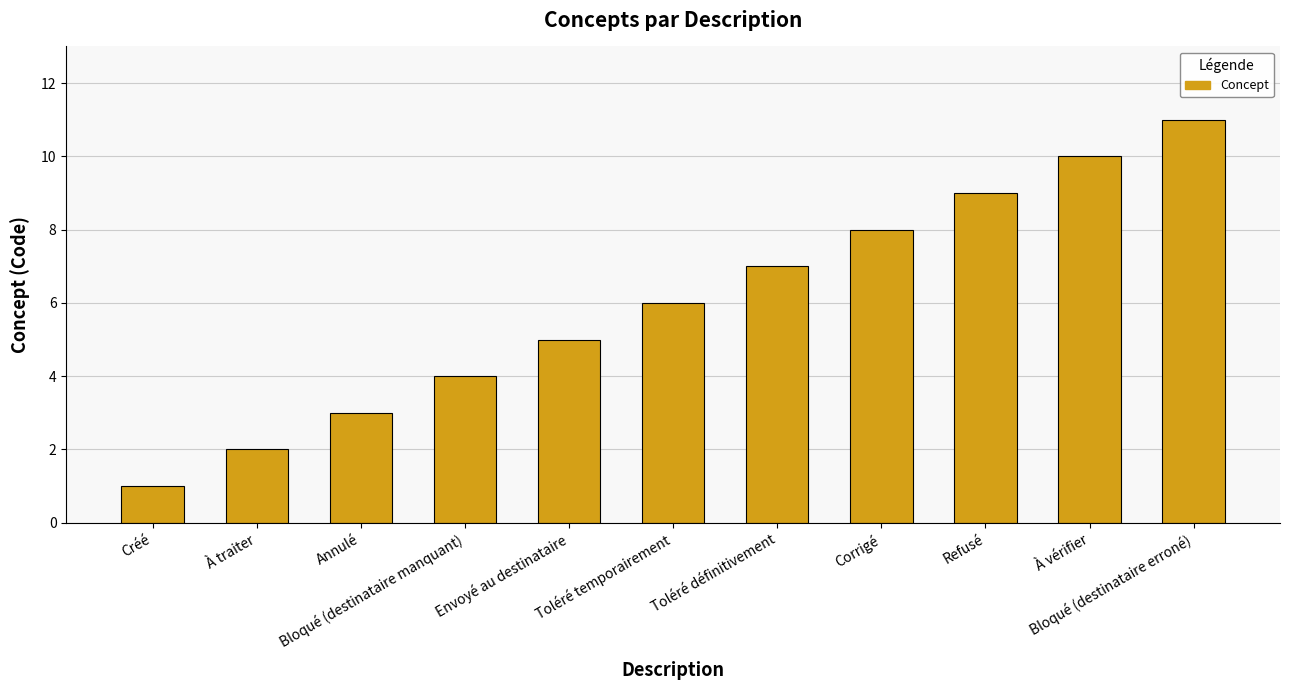

What is the label of the 6th bar from the right?

Toléré temporairement